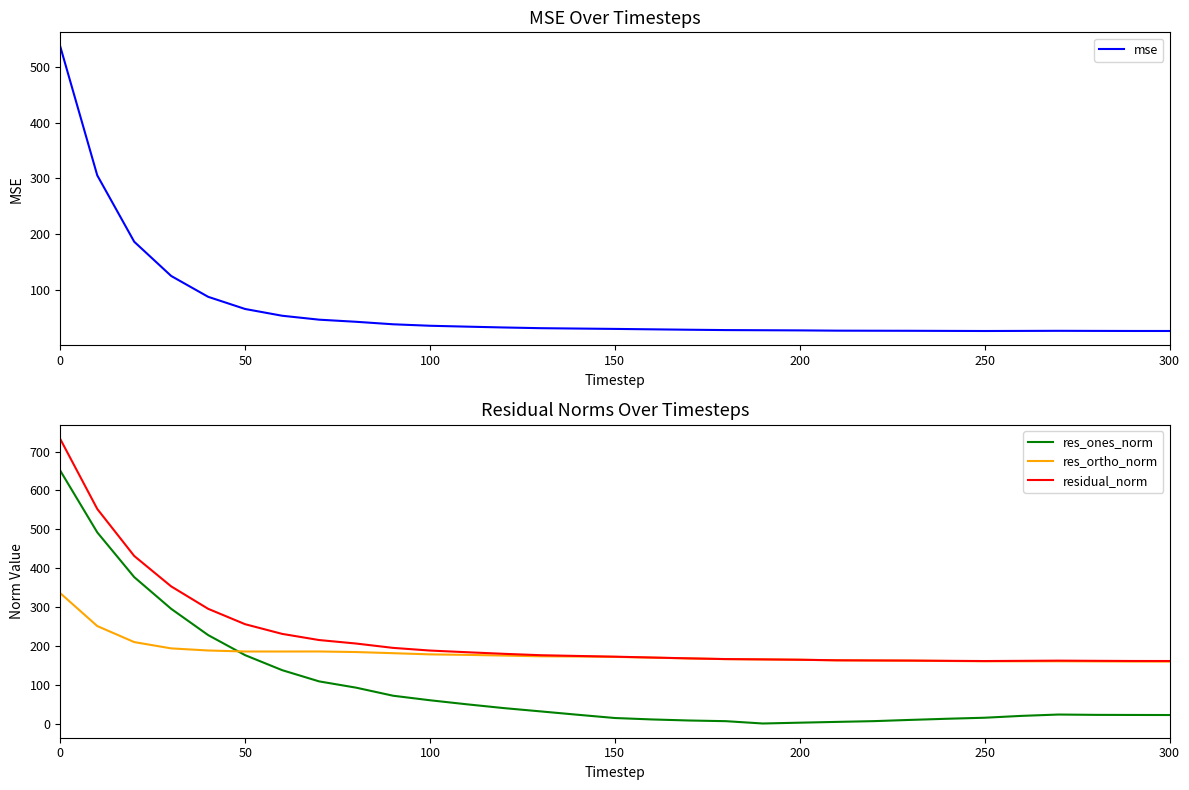

True or false: residual_norm has more than 0 interior local peaks.

True